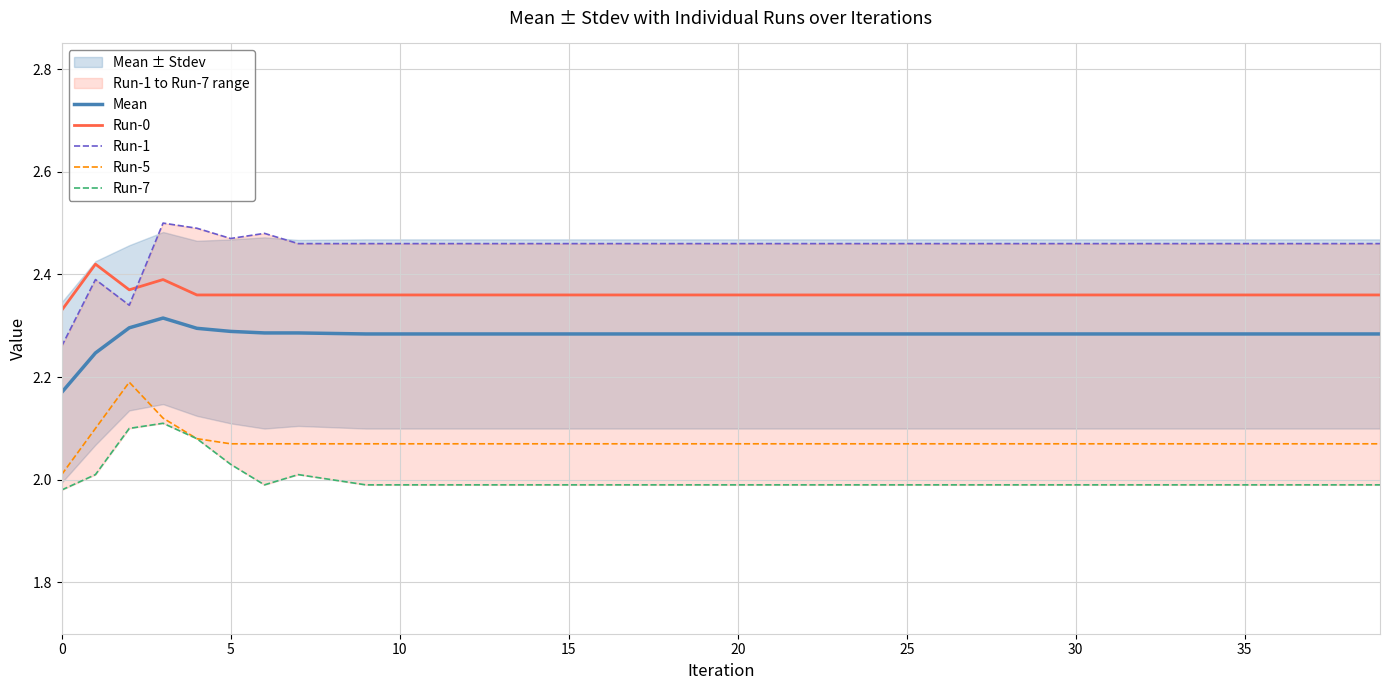

List the series in order of their peak value, highest first.

Run-1, Run-0, Mean, Run-5, Run-7